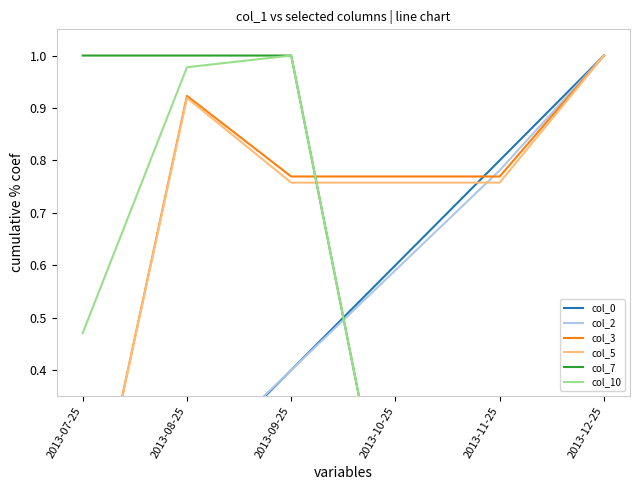

How many values in the col_5 series exceed 0?

5